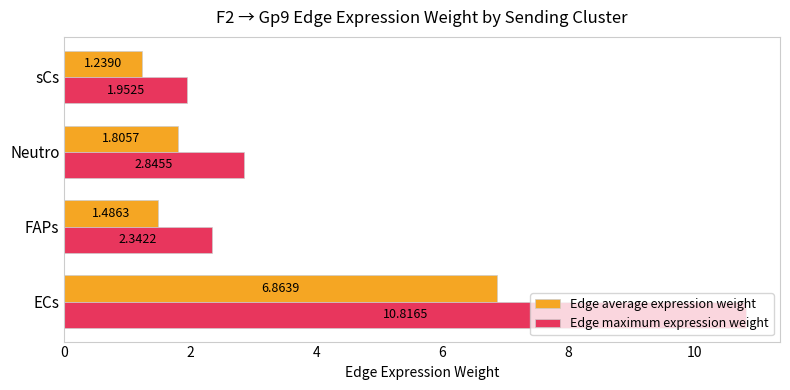

What is the difference between the maximum and minimum values in the Edge average expression weight series?

5.6